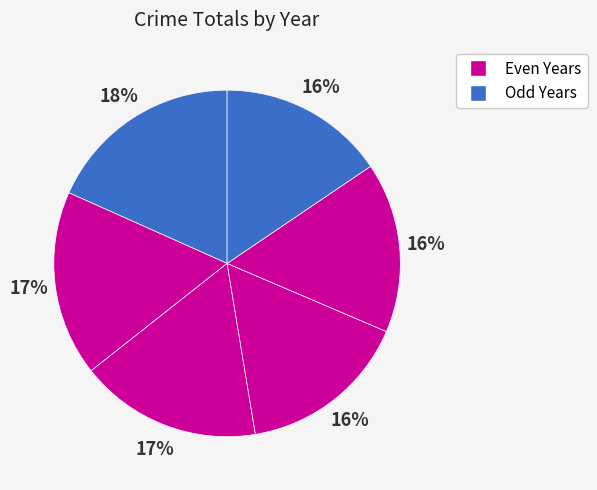

Count the number of slices in the pie.

6